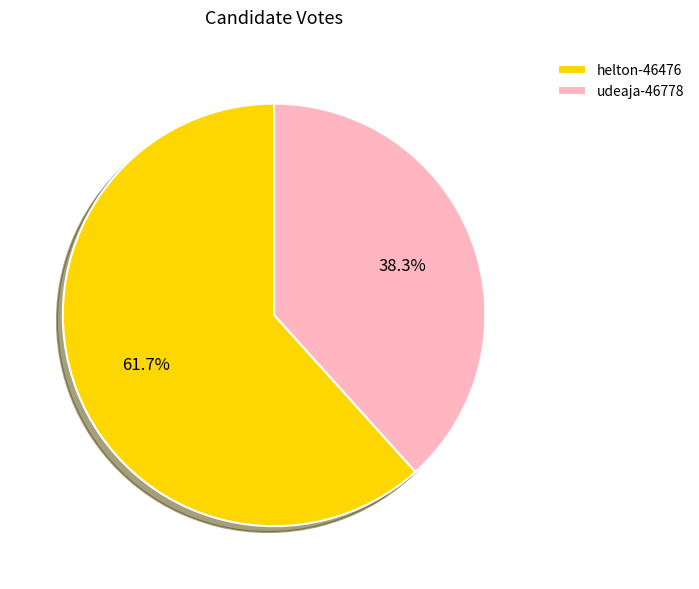

How many segments does this pie chart have?

2